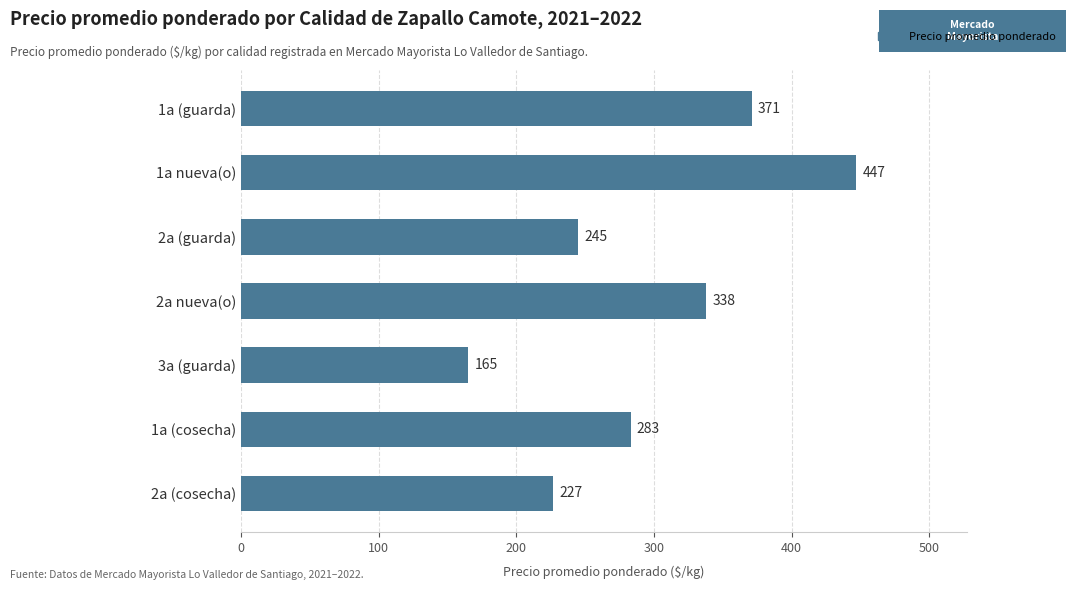

The chart shows a value of 310 at 2a (cosecha). True or false?

False